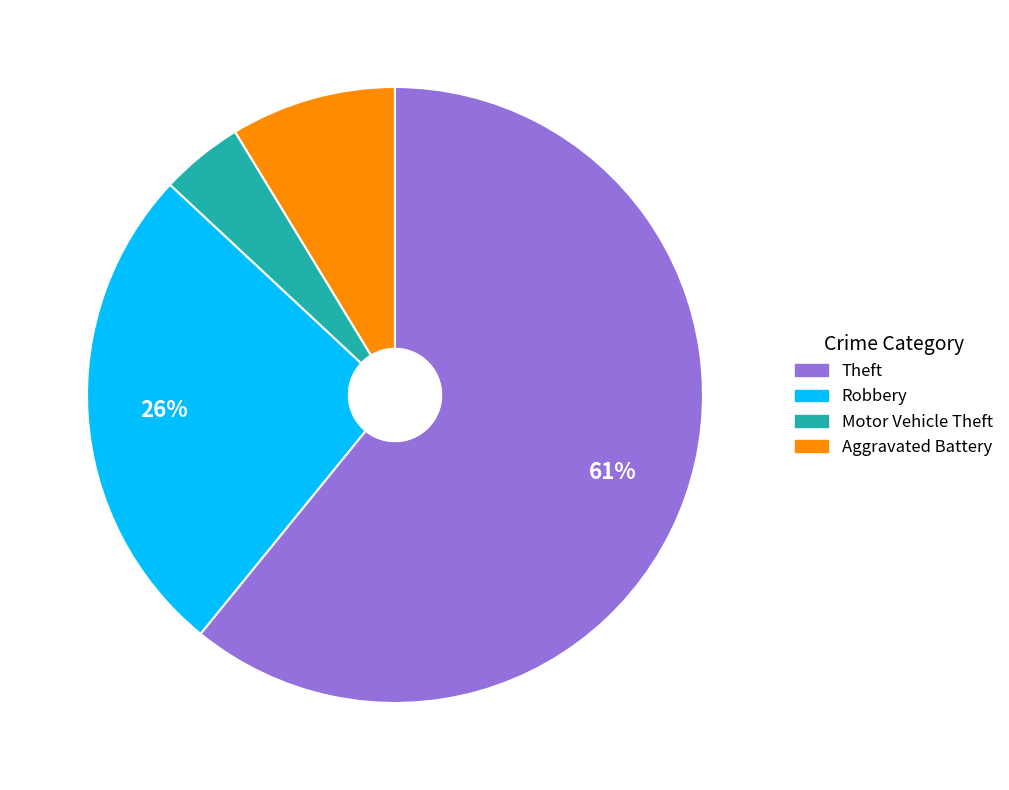

To the nearest percent, what is the average slice percentage?

25%